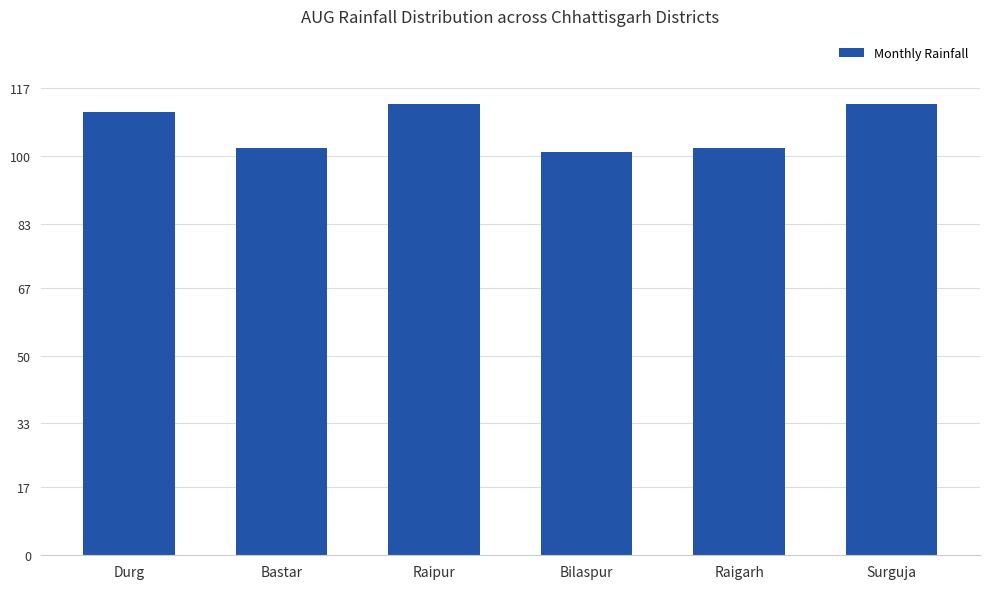

True or false: the data shows 180 at Surguja.

False